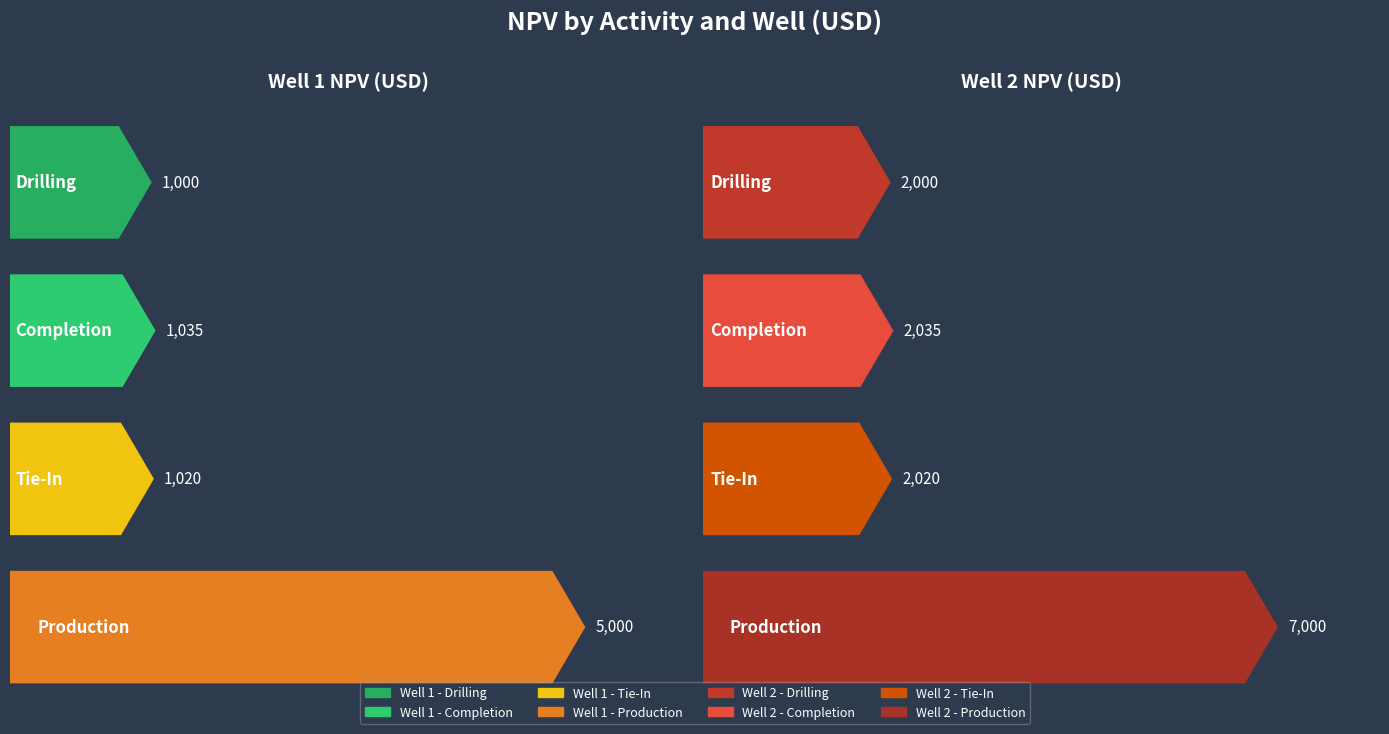

What is the label of the 4th bar from the right?

Drilling